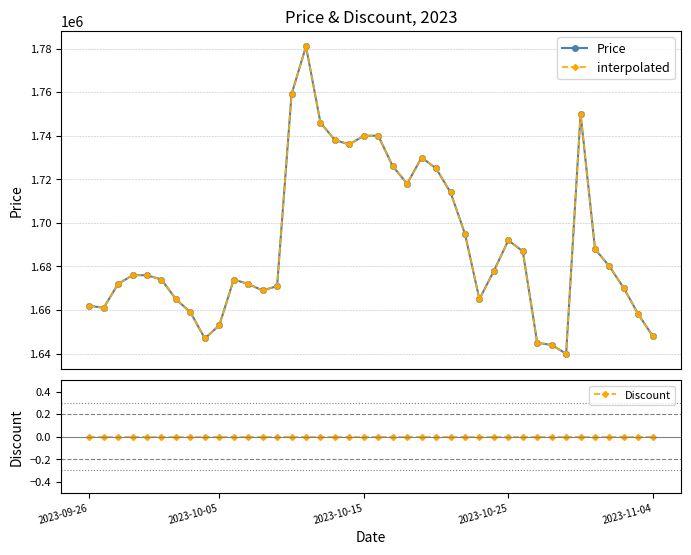

Between 7 and 21, which series saw the biggest shift?

Price